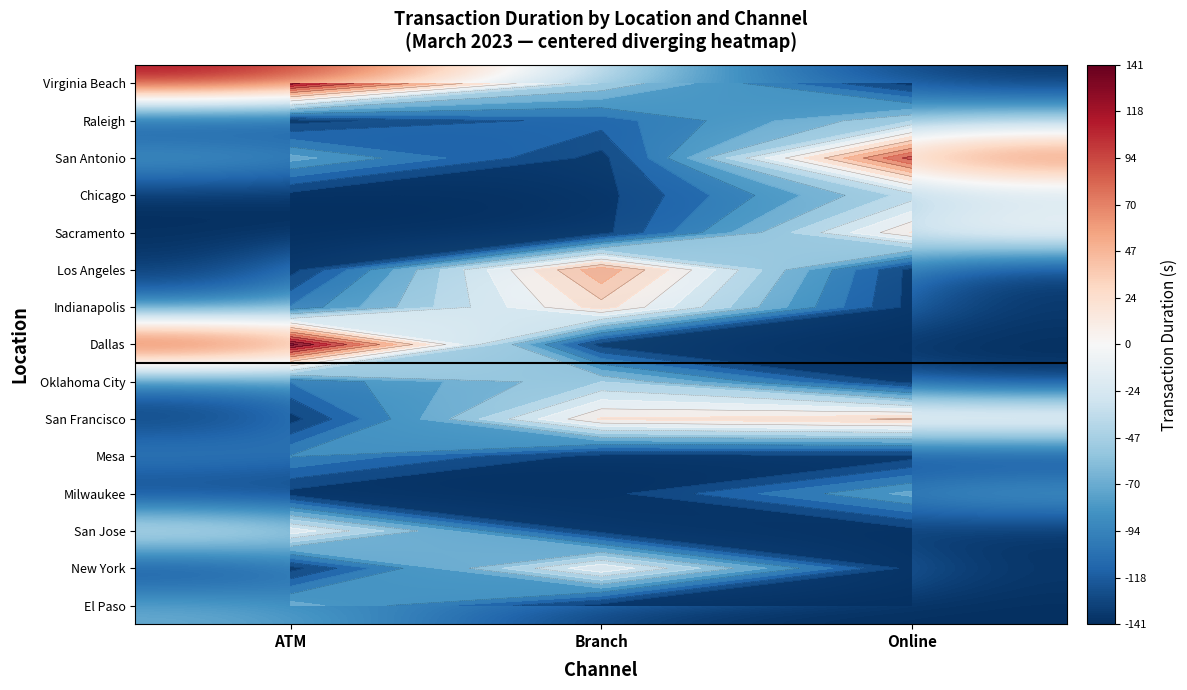

Between ATM and Branch, which series saw the biggest shift?

Dallas